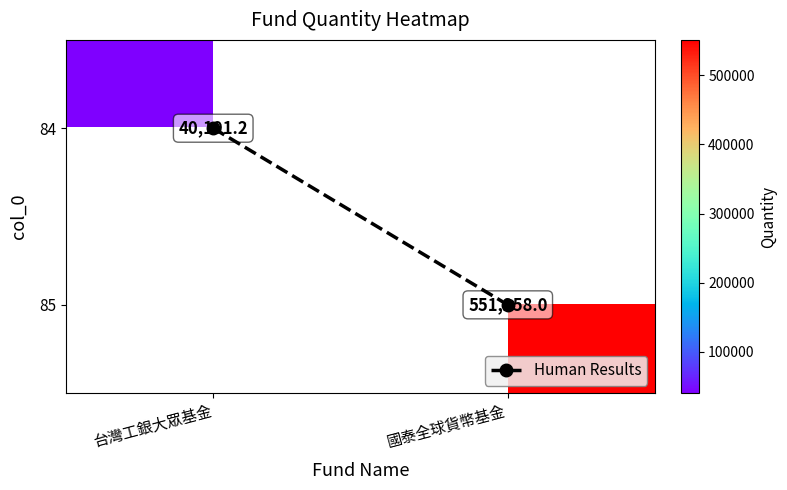

Rank the categories by Human Results value from highest to lowest.

國泰全球貨幣基金, 台灣工銀大眾基金